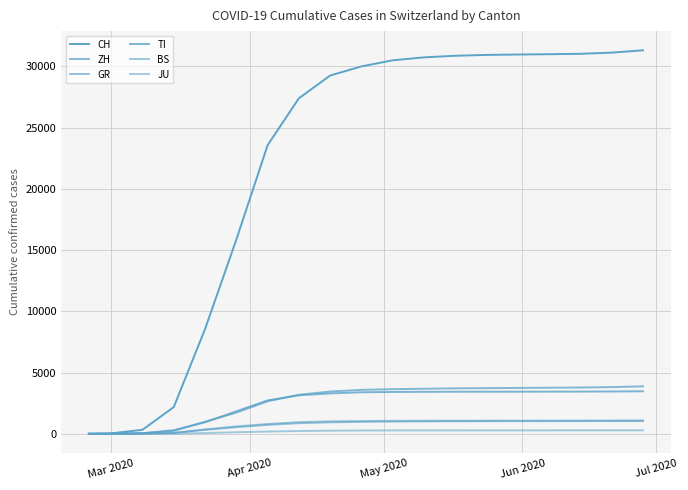

What is the difference between the maximum and minimum values in the ZH series?

3878